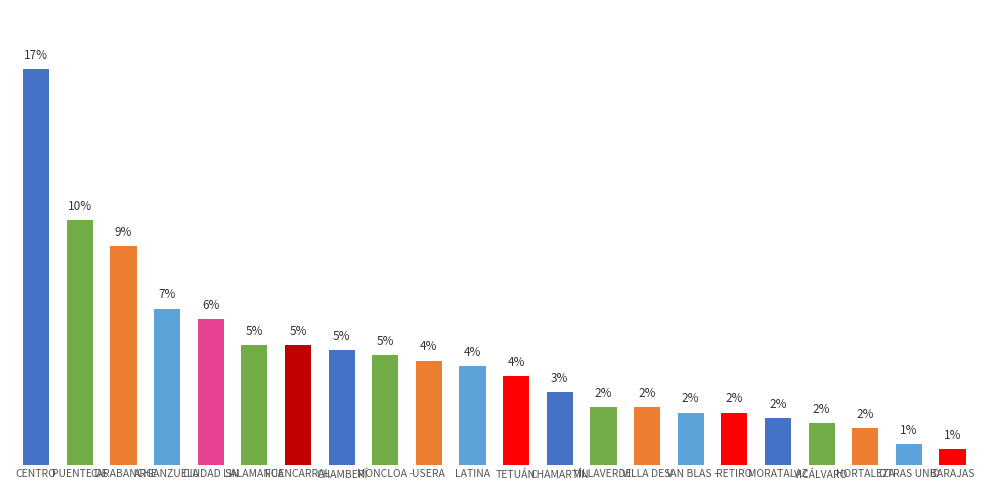

Does the chart contain any negative values?

No